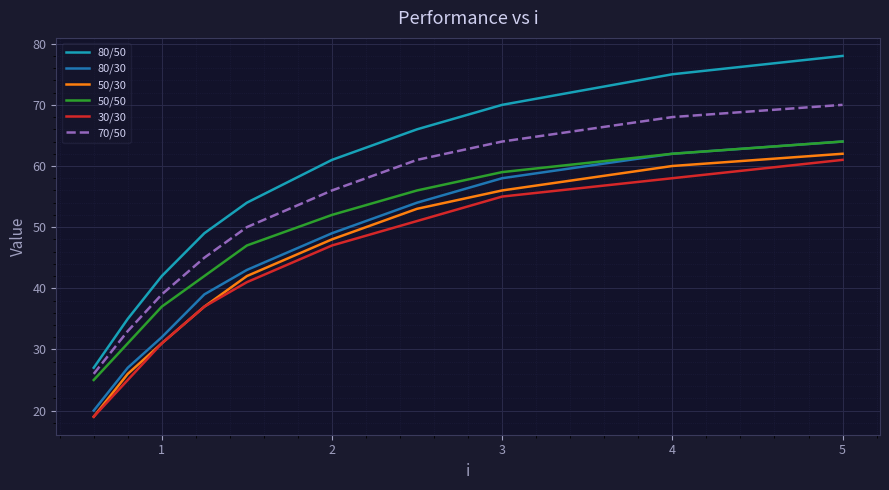

Which series has the largest total across all categories?

80/50